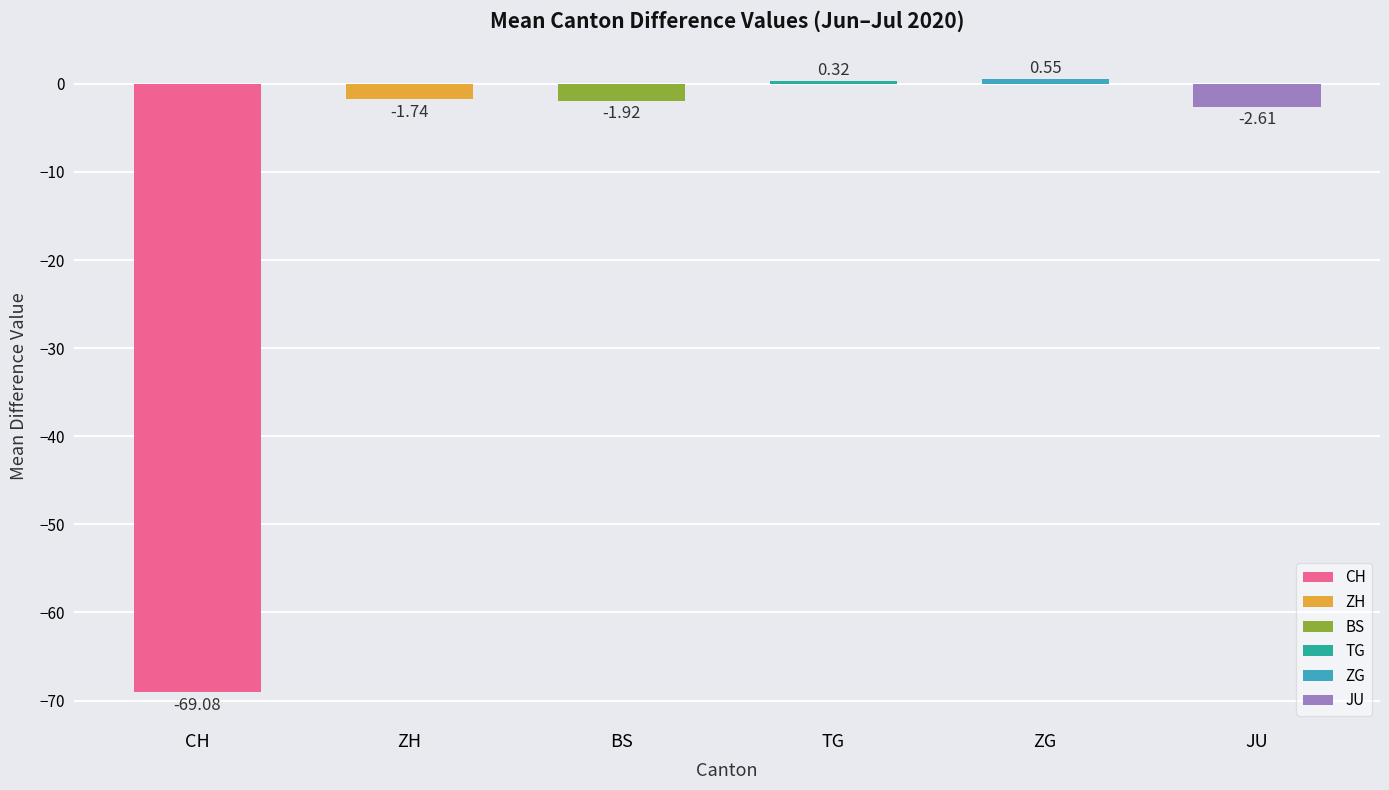

What are all the series names shown in the legend?

CH, ZH, BS, TG, ZG, JU